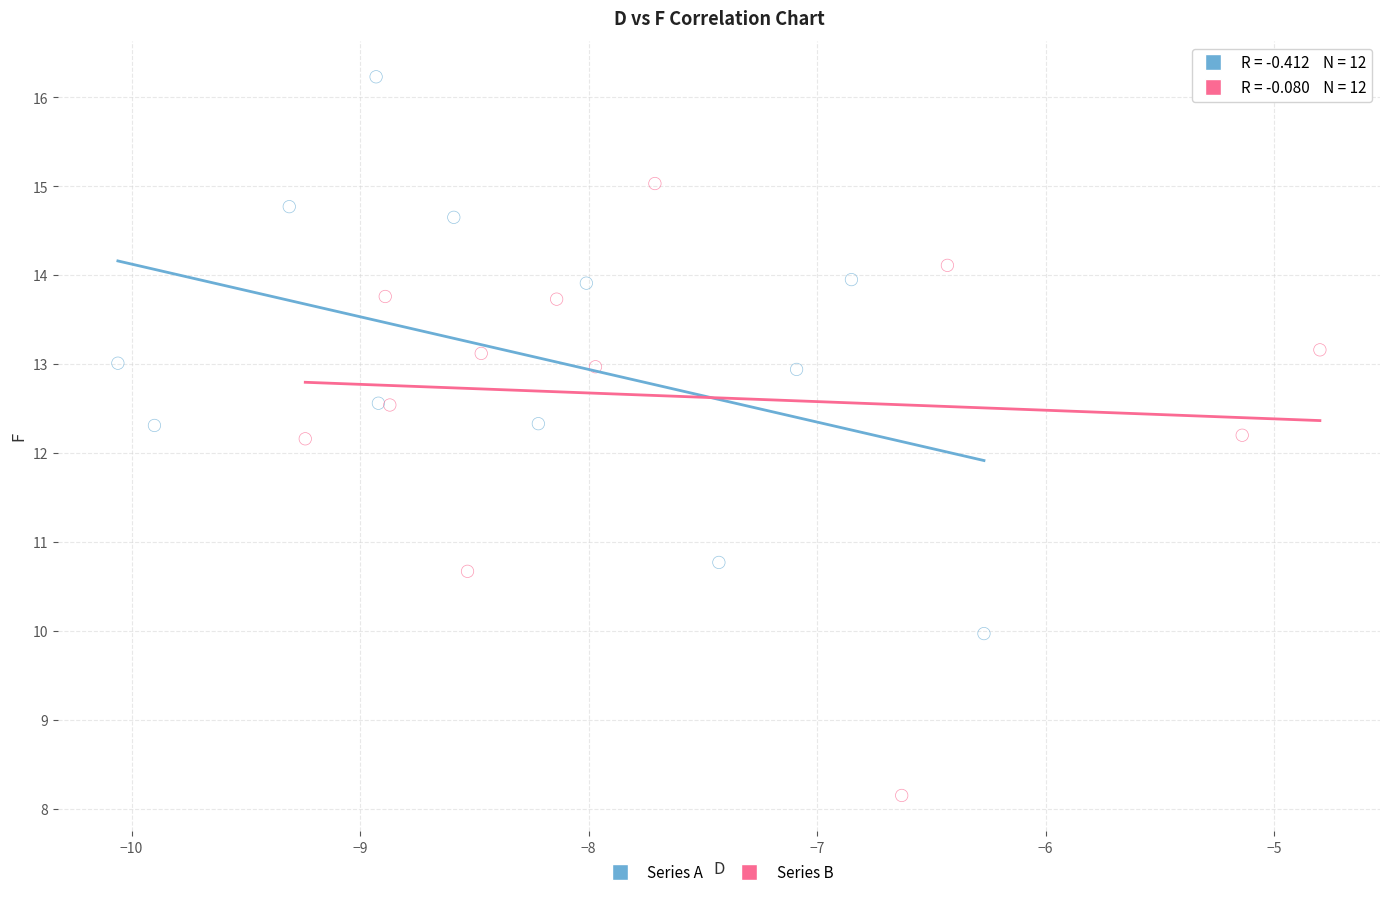

Which series has the widest spread of Y values?

Series B